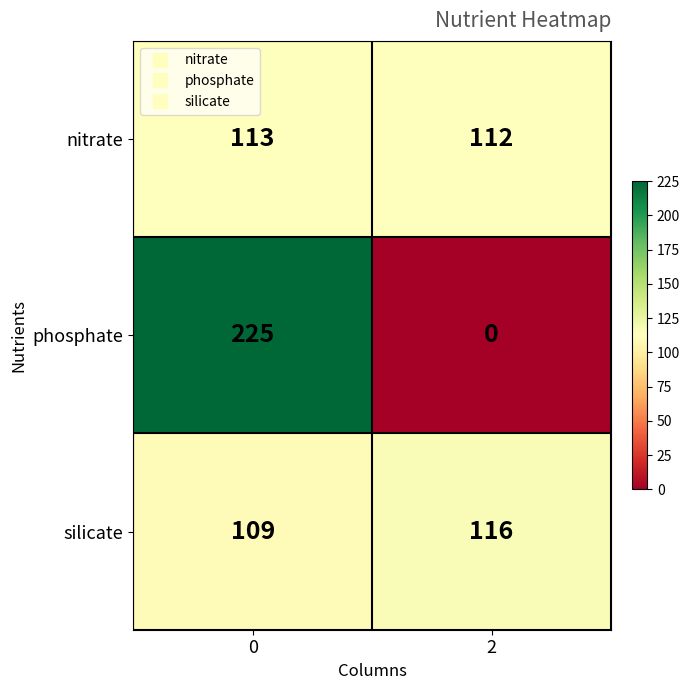

What is the difference between the phosphate values at 0 and 2?

225